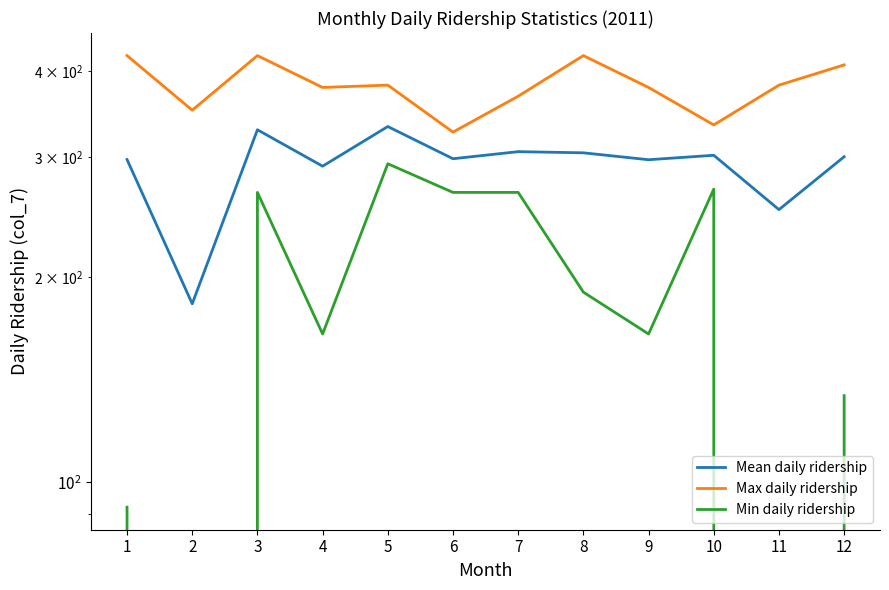

List the series in order of their peak value, highest first.

Max daily ridership, Mean daily ridership, Min daily ridership